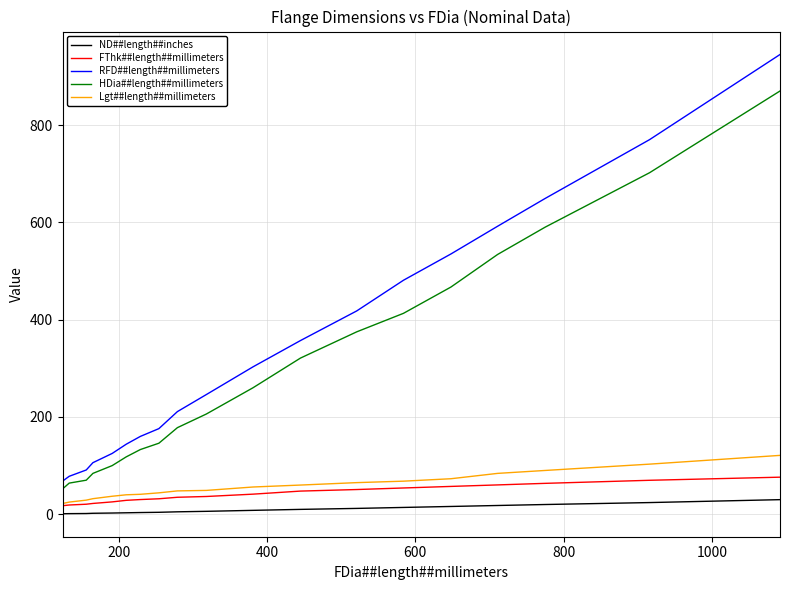

What is the lowest value of the RFD##length##millimeters series?

68.0